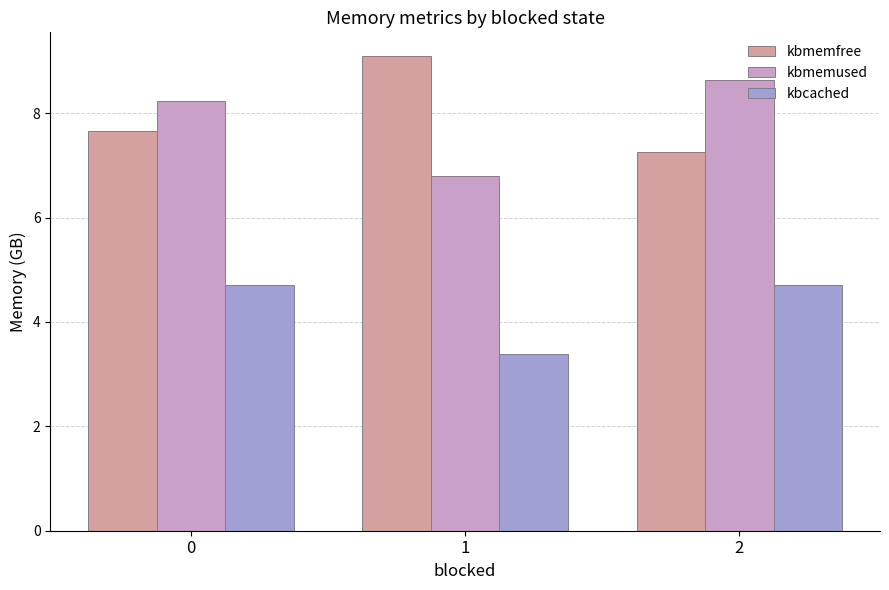

Count the kbcached values in the range 3 to 4.

1